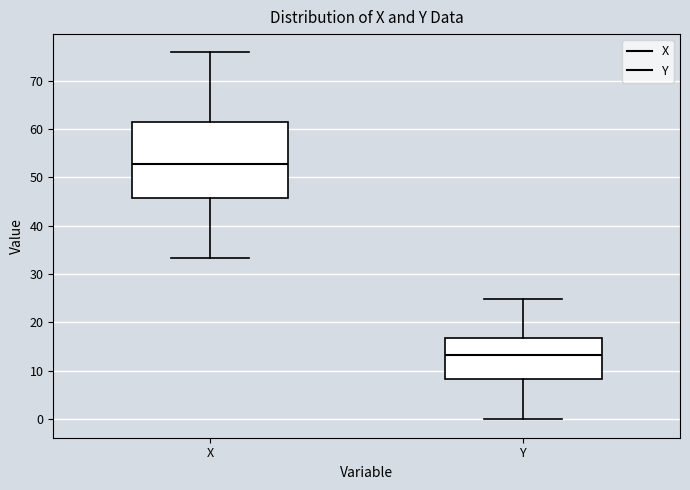

Where is the upper edge of the box for Y on the y-axis? The values are not printed on the chart, so give them approximately, as read against the axis.

17